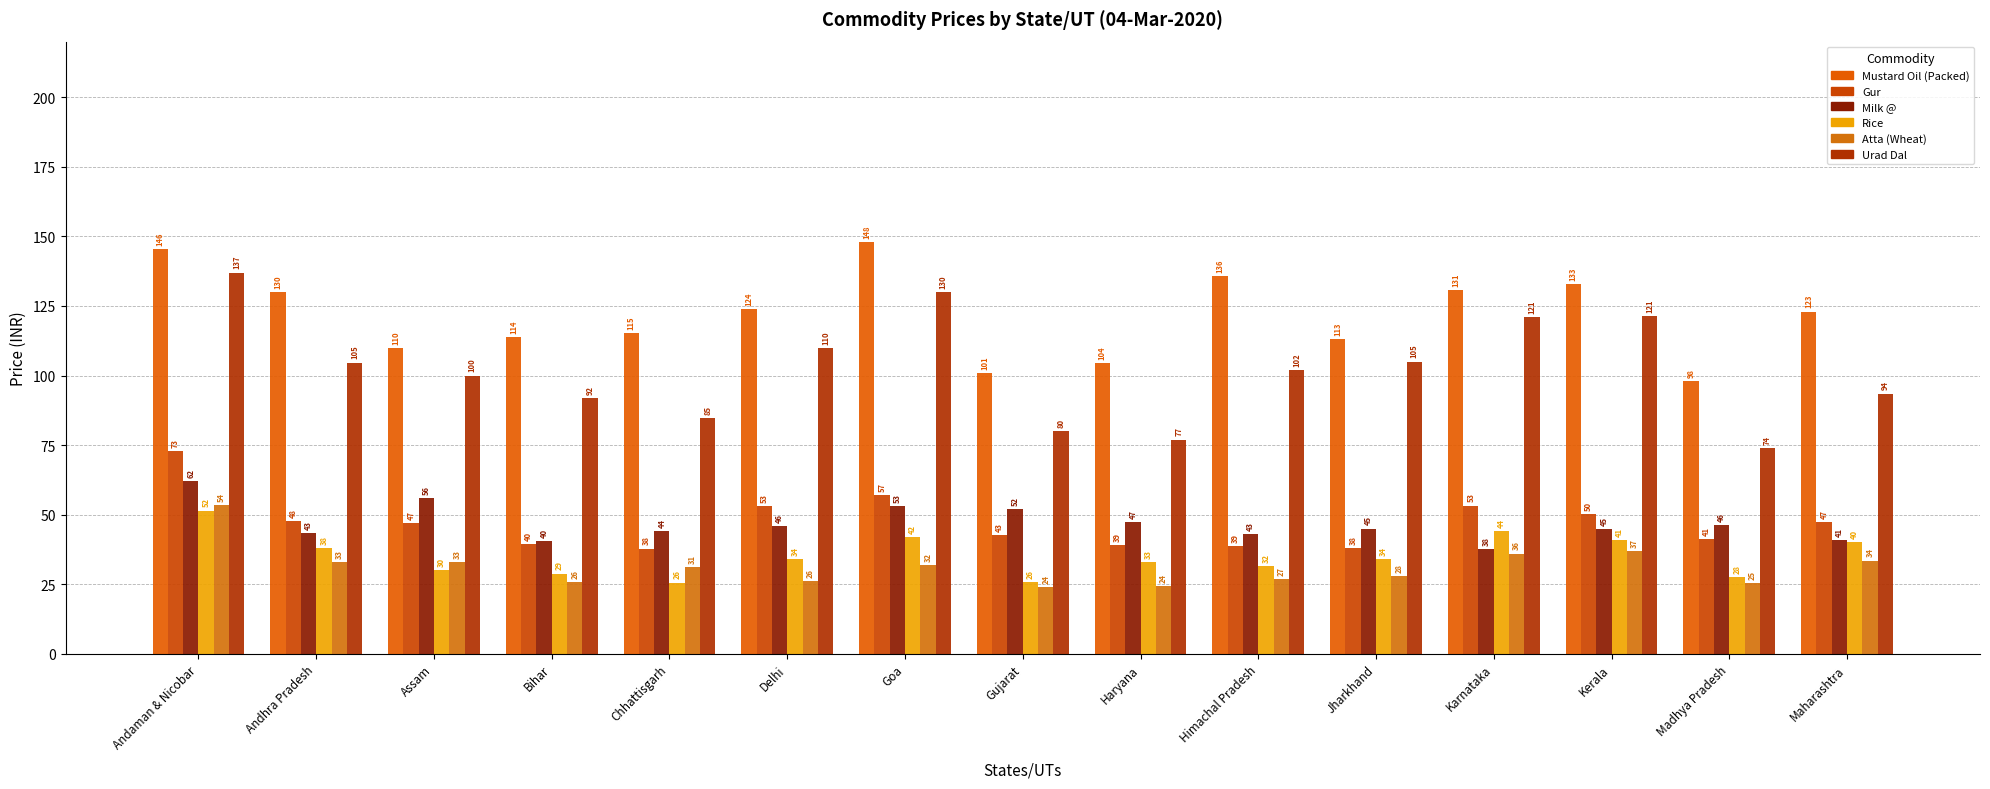

What are all the series names shown in the legend?

Mustard Oil (Packed), Gur, Milk @, Rice, Atta (Wheat), Urad Dal